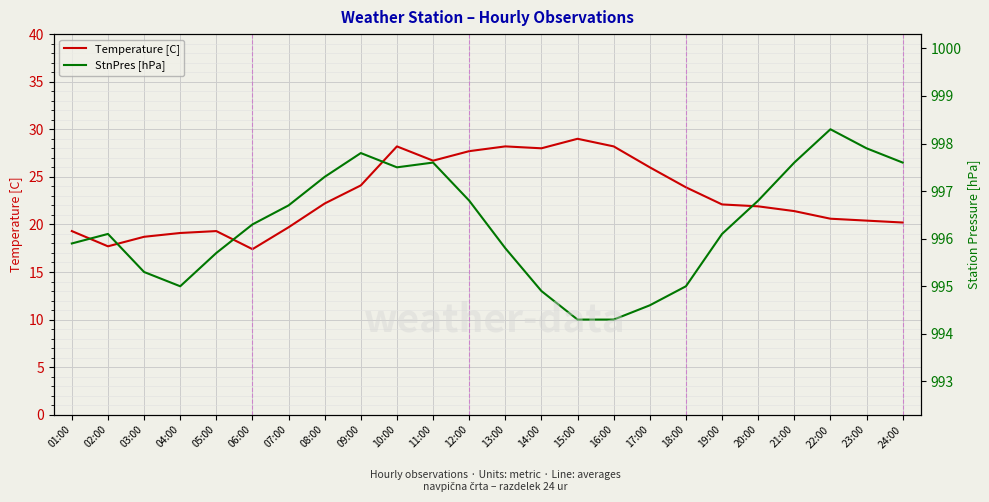

What is the sum of all Temperature [C] values?

550.0